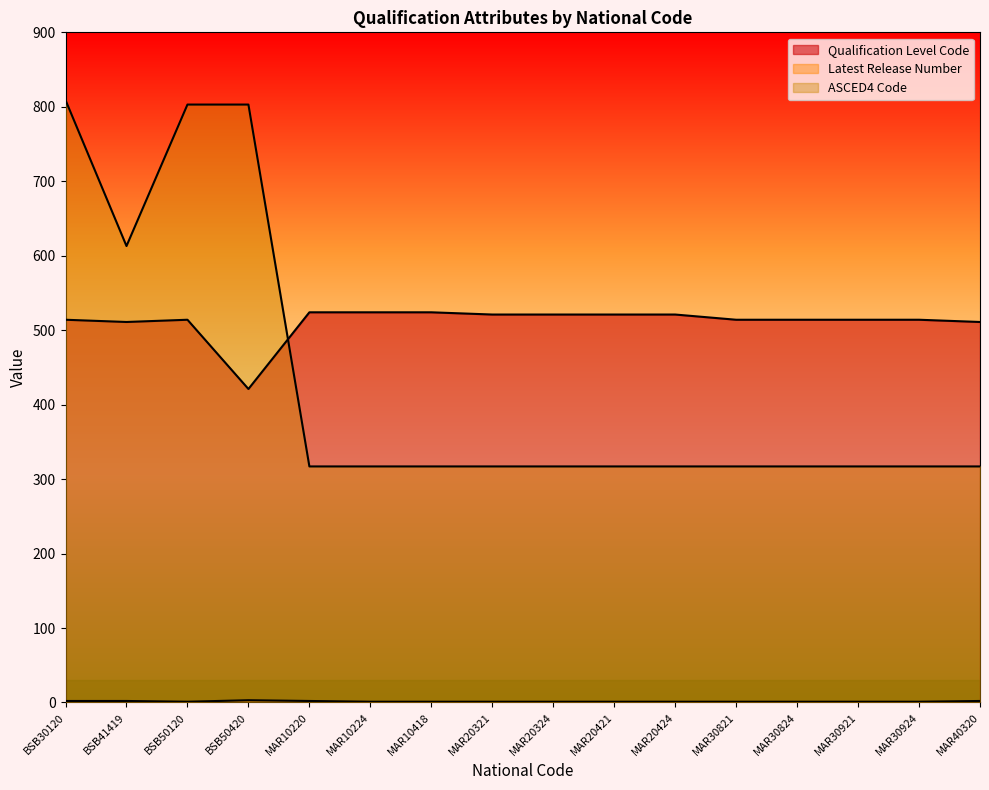

Where is the first local minimum for Qualification Level Code?

BSB41419